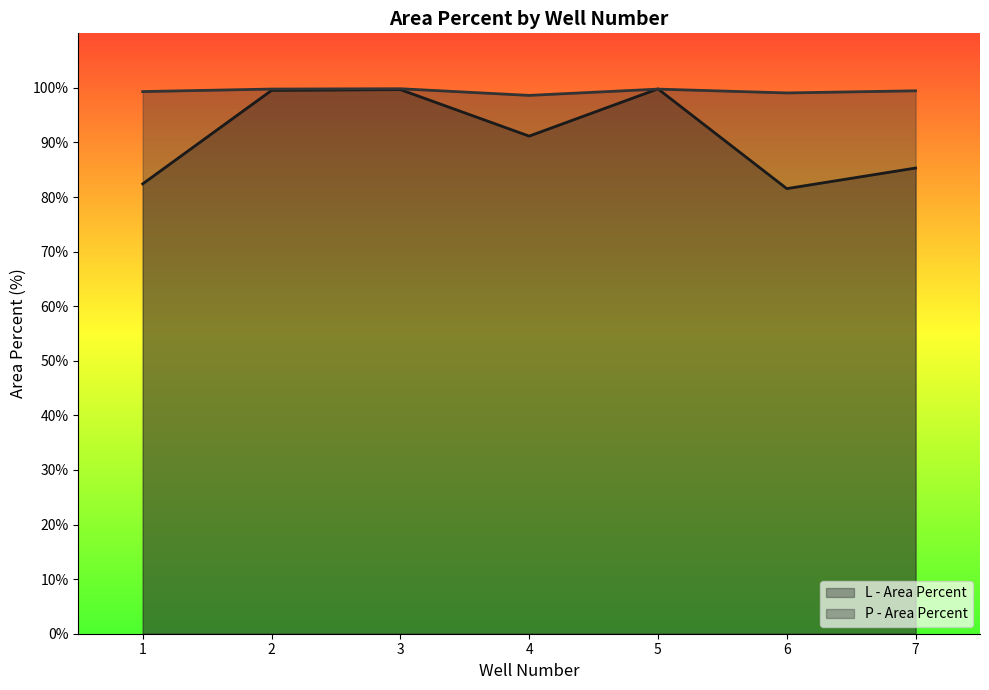

How many data points does each series have?

7